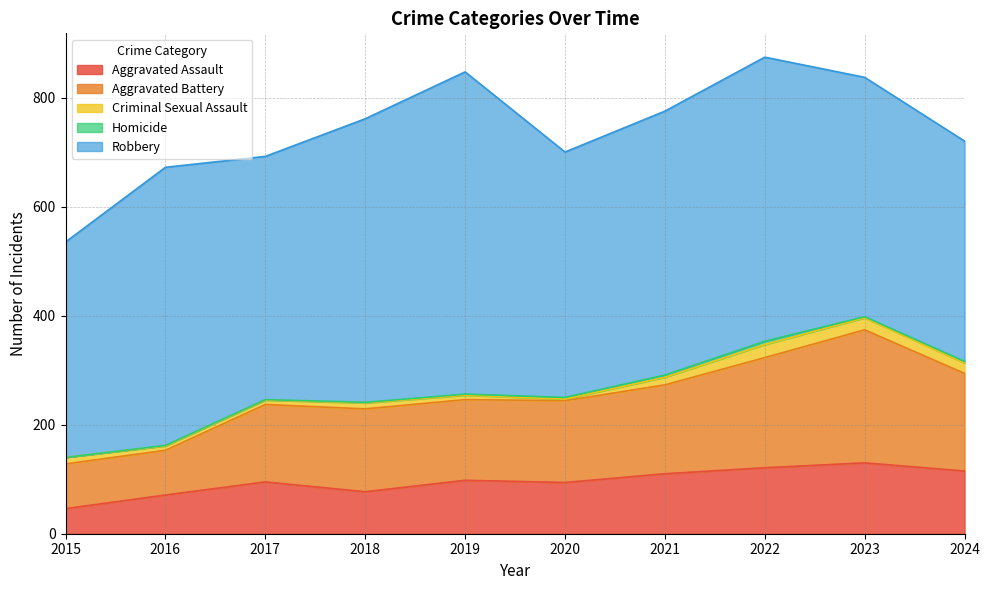

True or false: Homicide and Robbery cross at least once.

False